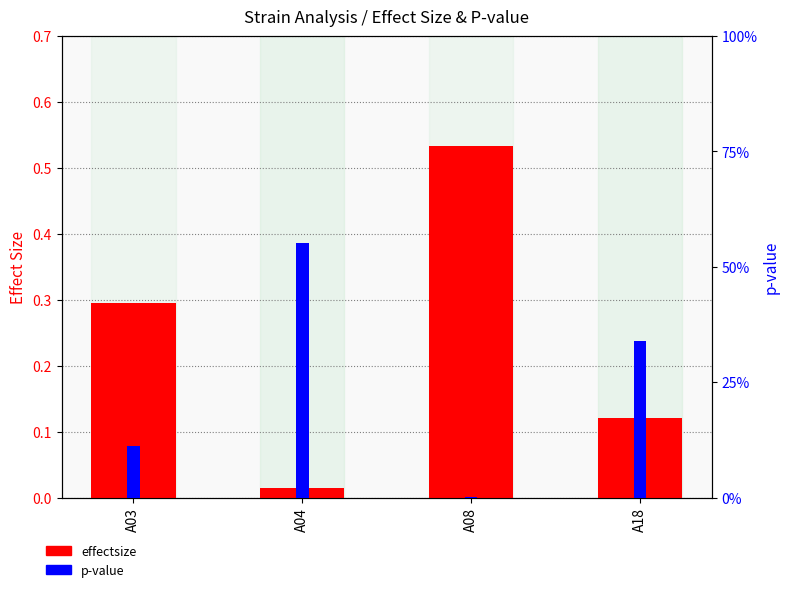

What is the value of the effectsize bar at the 4th from the left?

0.1